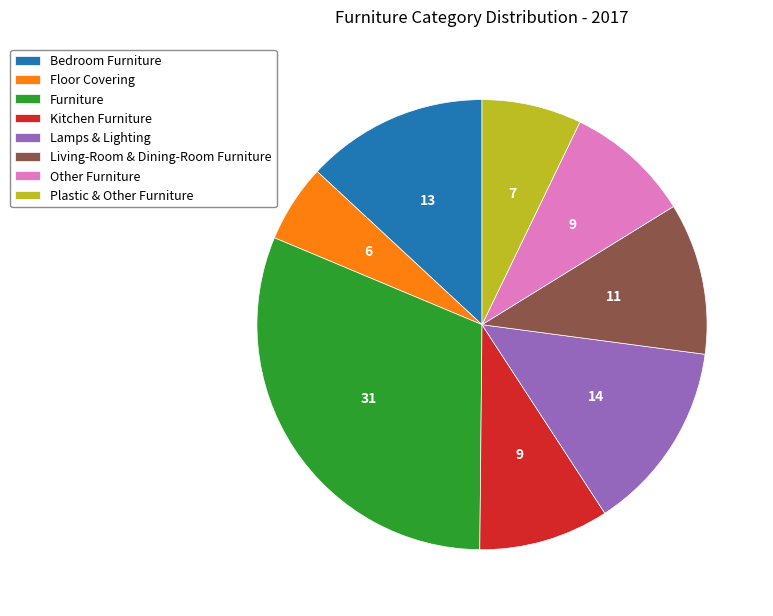

Between Furniture and Lamps & Lighting, which is larger?

Furniture